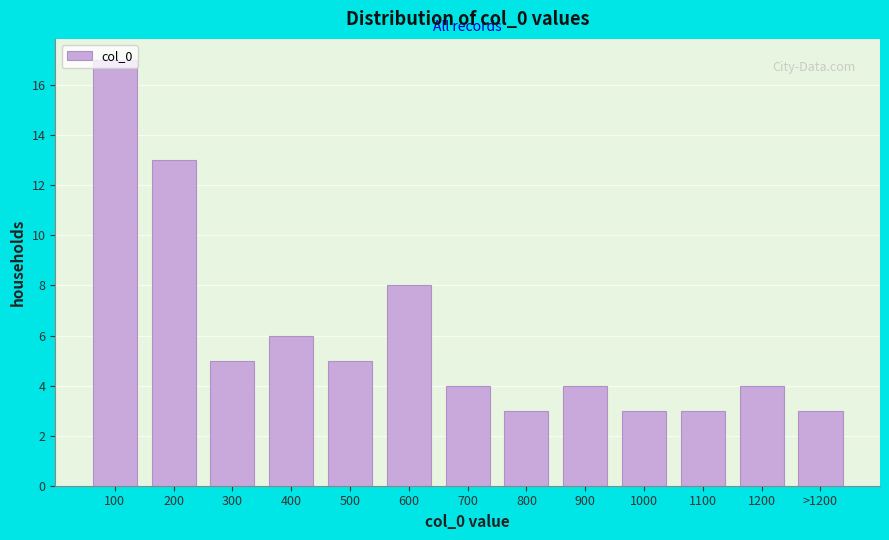

What is the smallest value displayed?

3